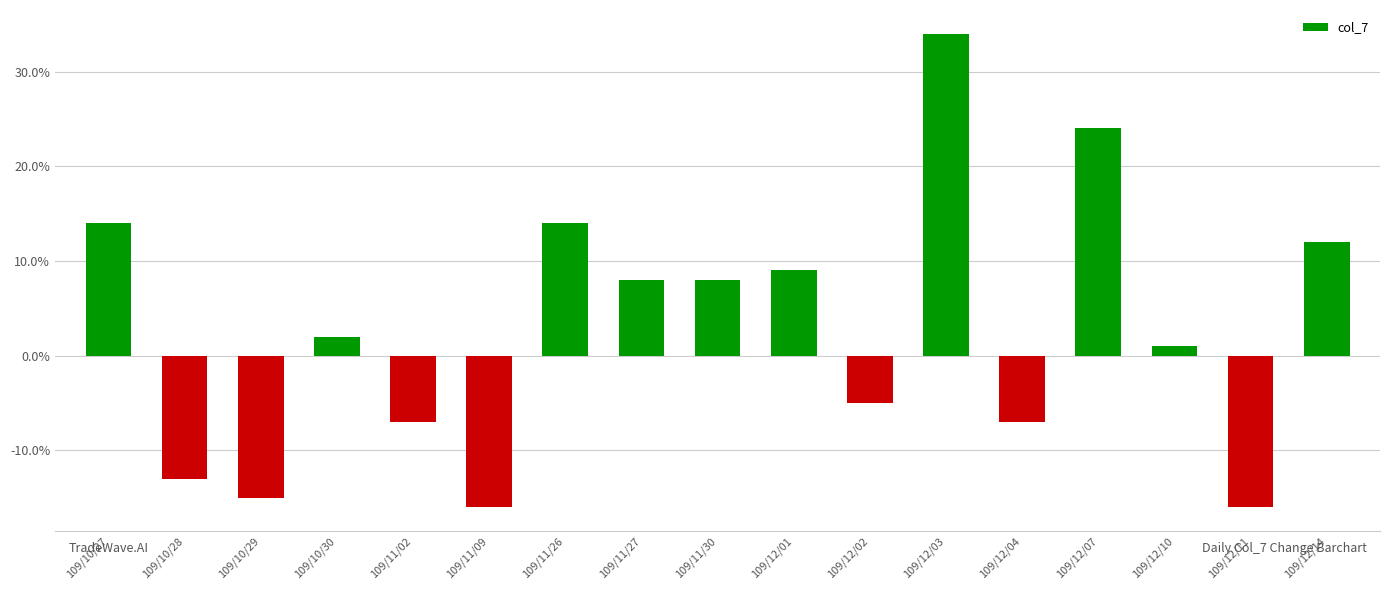

What is the label of the 13th bar from the right?

109/11/02